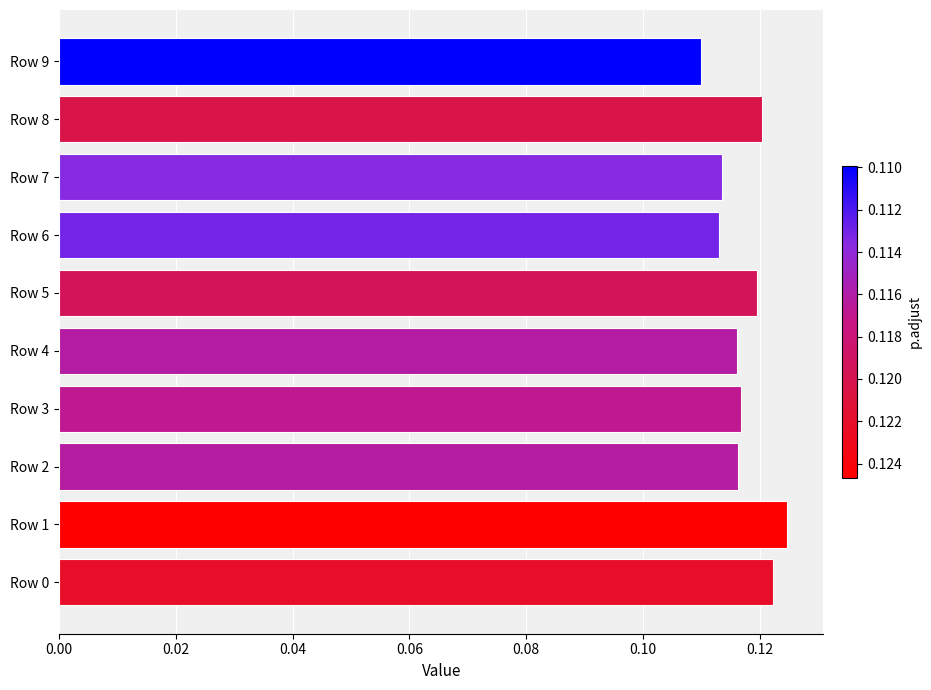

Are the bars horizontal?

Yes